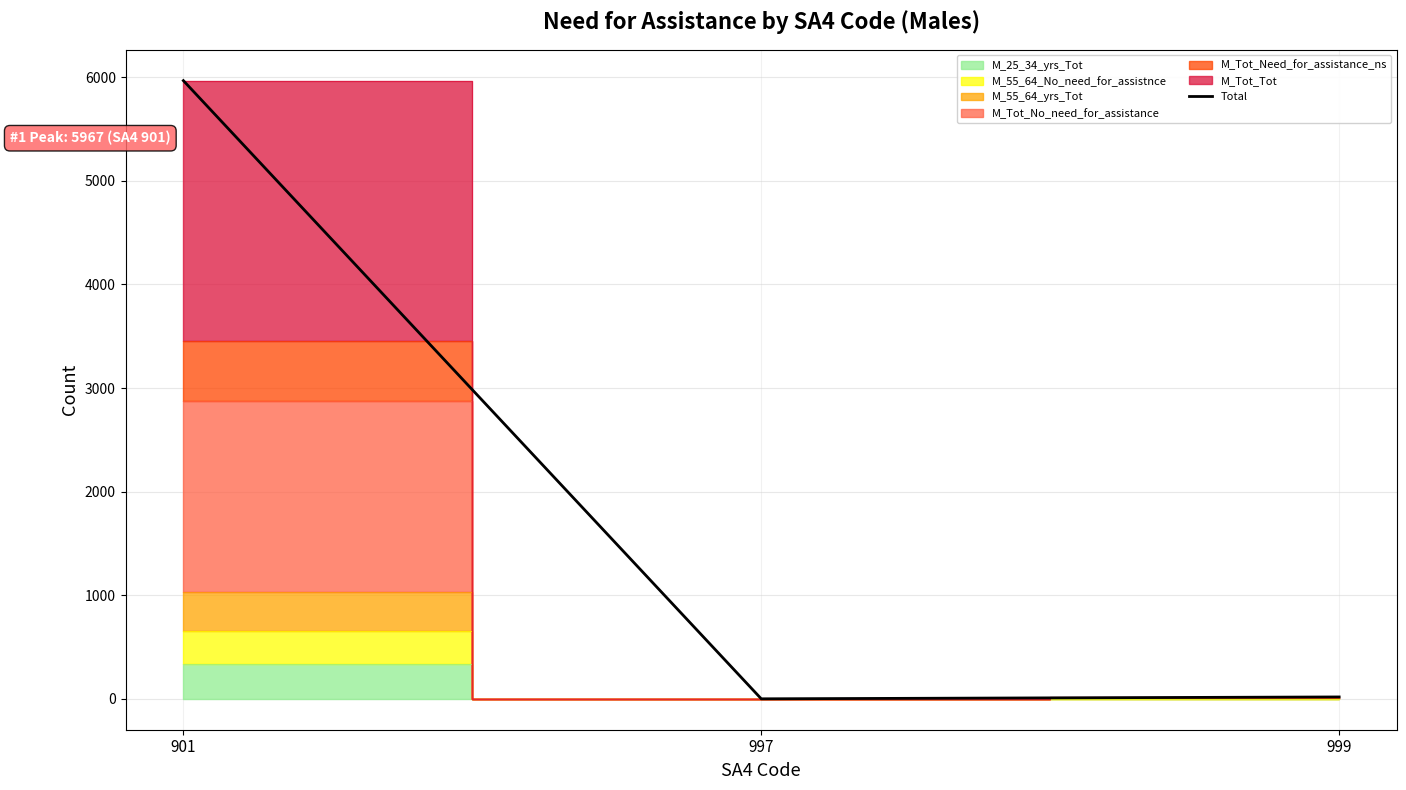

How many lines are shown in the chart?

1